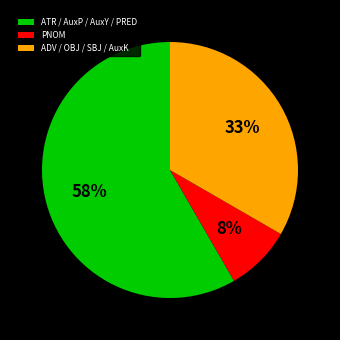

What percentage is the PNOM slice, to the nearest percent?

8%